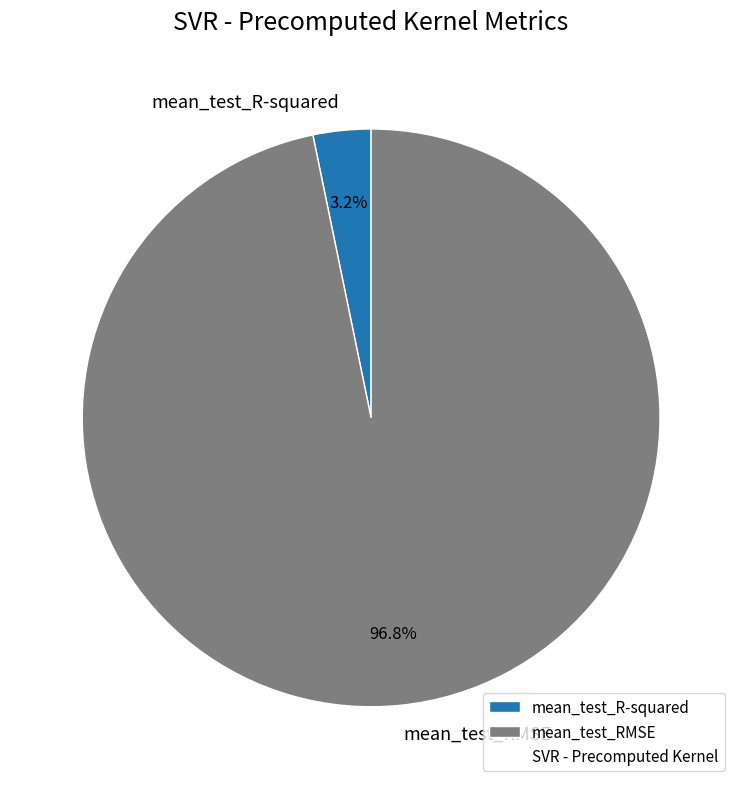

Rank the categories by value from lowest to highest.

mean_test_R-squared, mean_test_RMSE